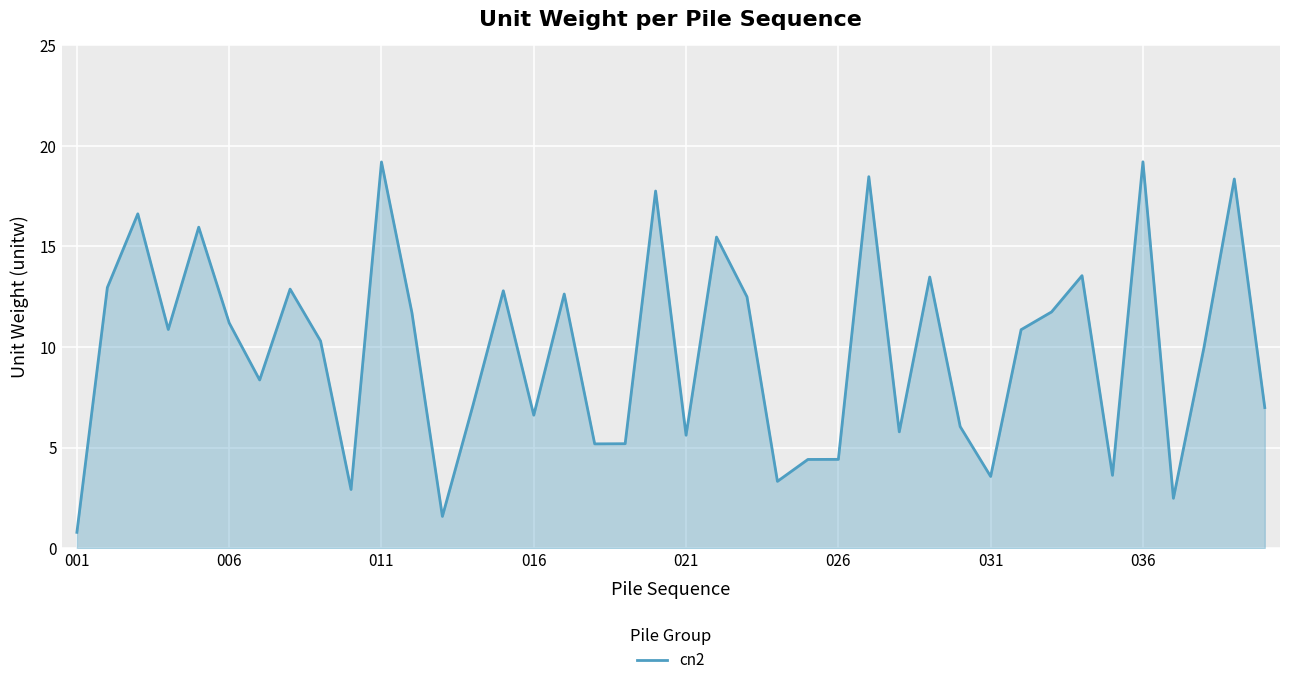

What is the greatest value displayed?

19.2